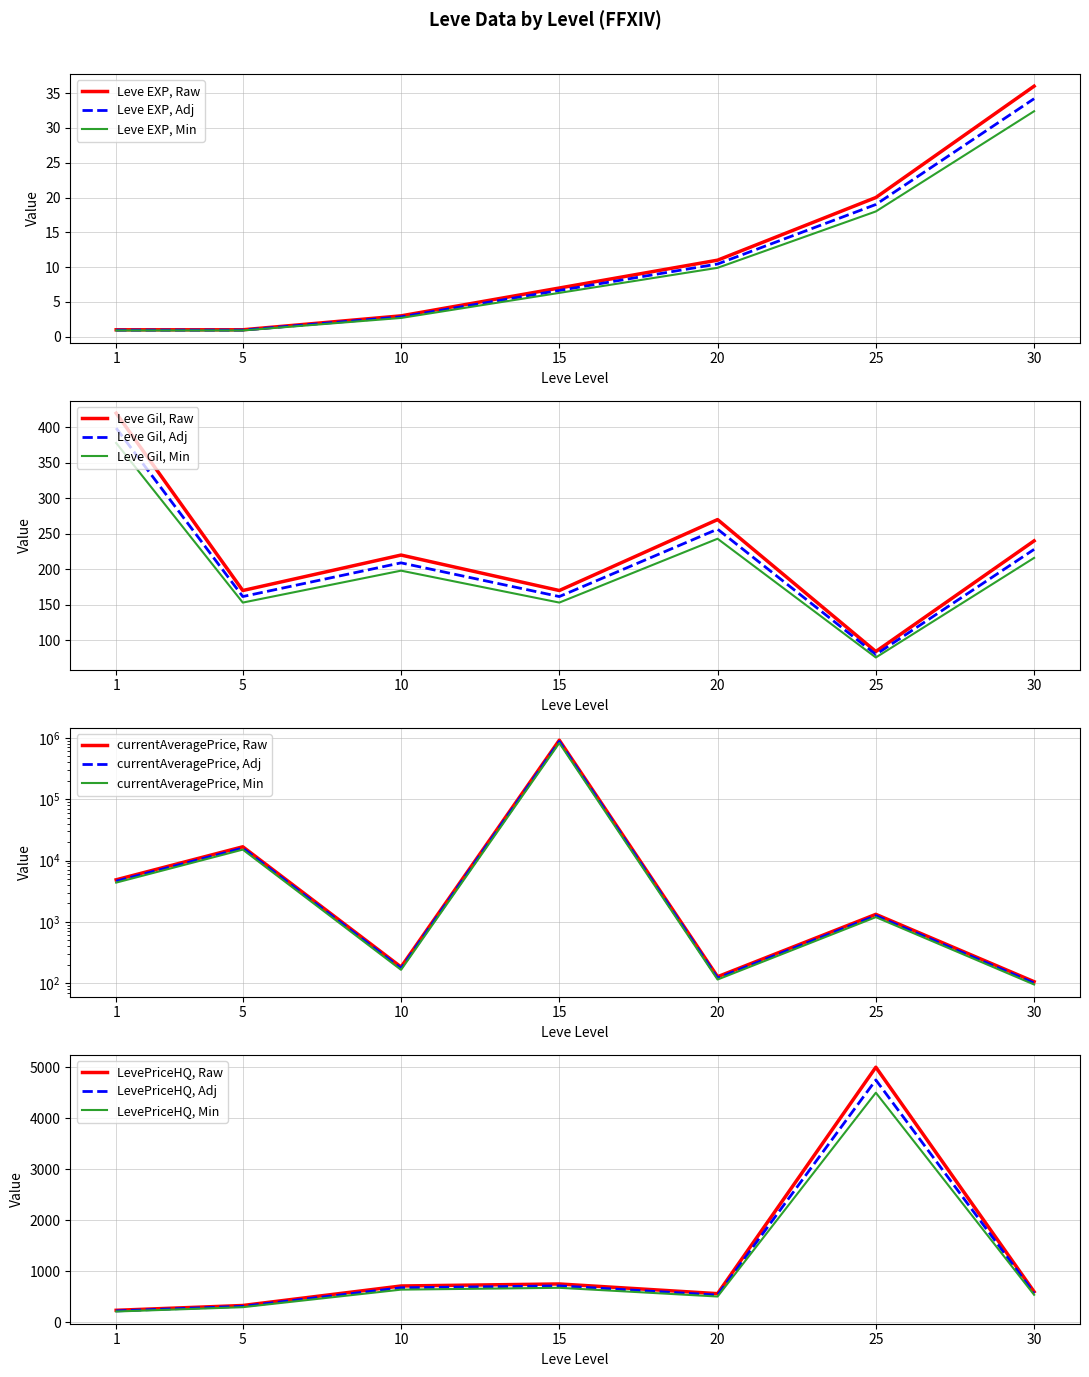

Which category has the lowest value in the LevePriceHQ series?

1